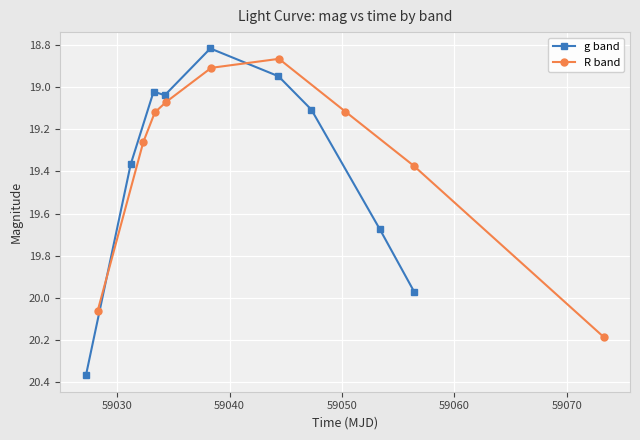

How many interior local valleys does the R band series have?

1